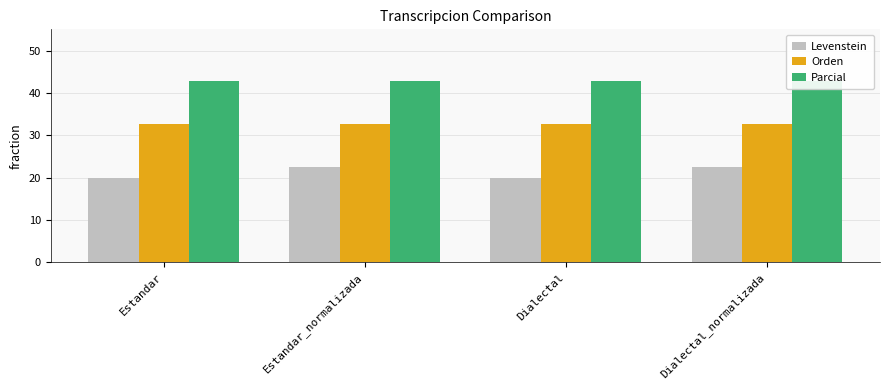

Which label corresponds to the smallest value in the chart?

Estandar